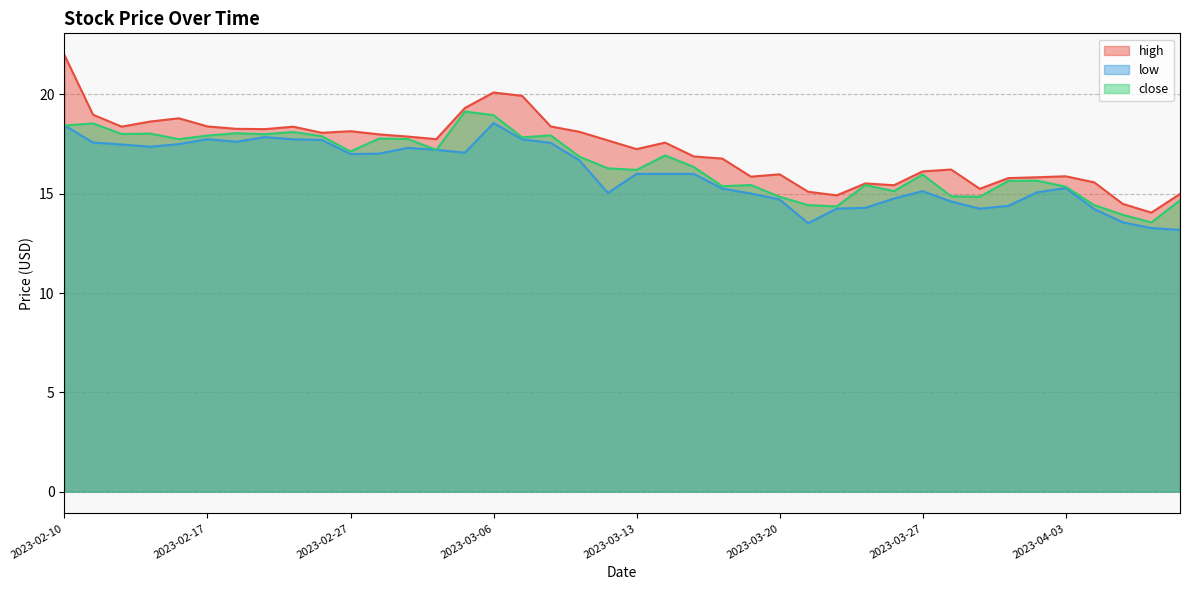

Which series has the largest total across all categories?

high